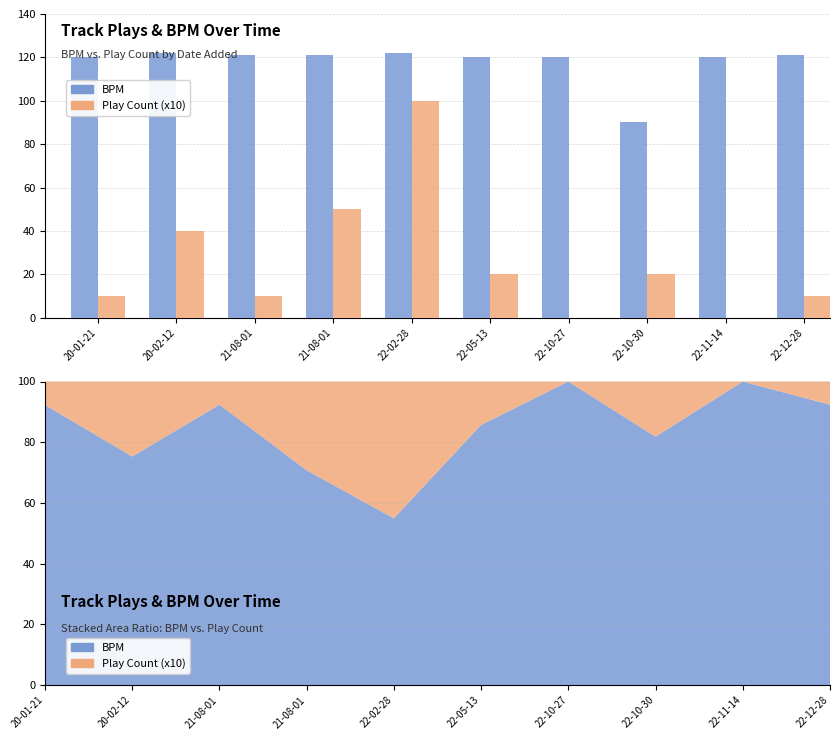

Between 22-10-30 and 22-11-14, which series saw the biggest shift?

BPM